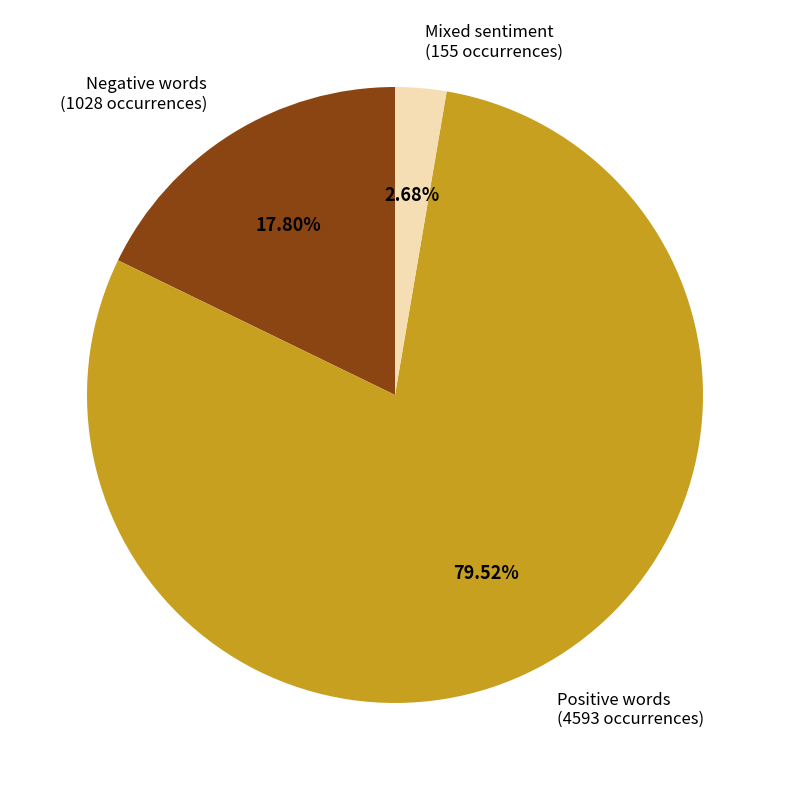

Is there any slice that represents more than half of the pie?

Yes